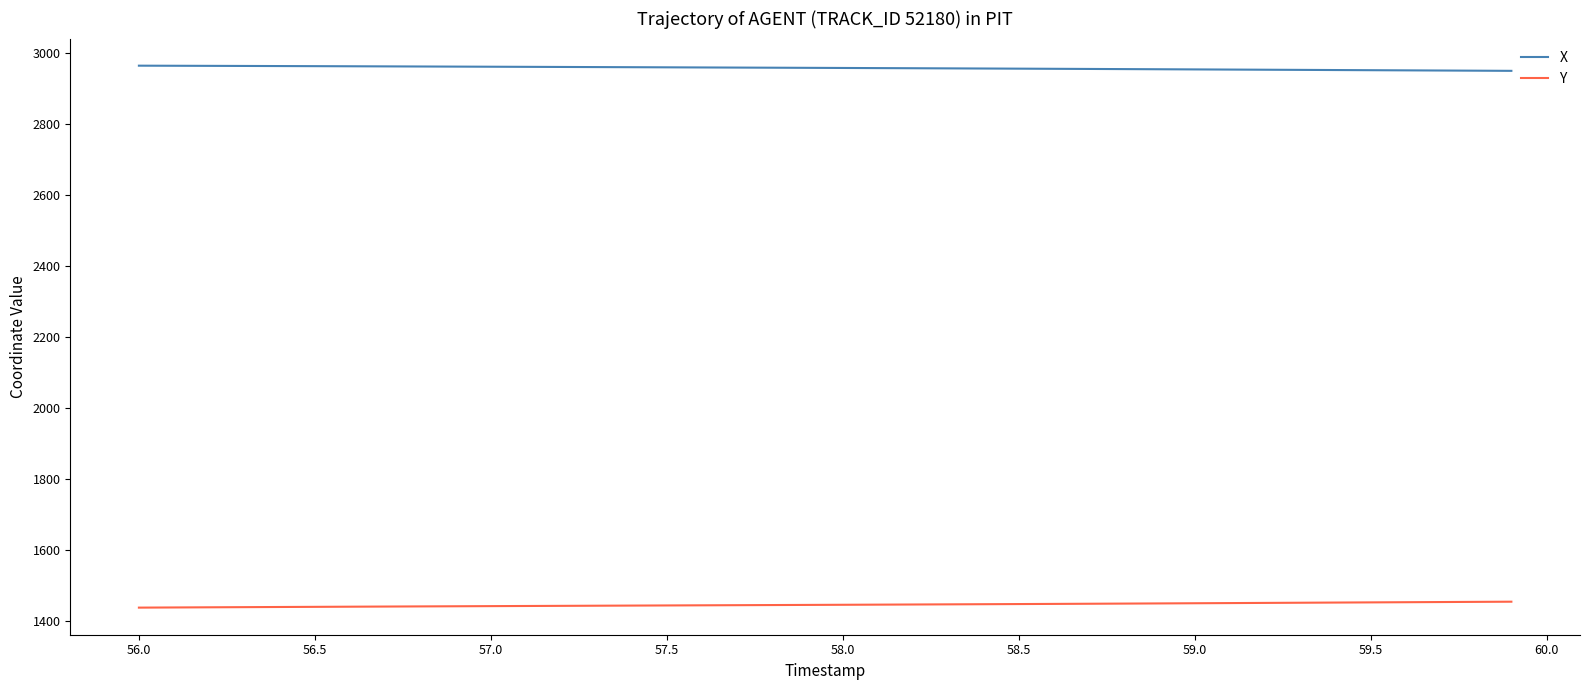

Rank the series by their maximum value, from lowest to highest.

Y, X